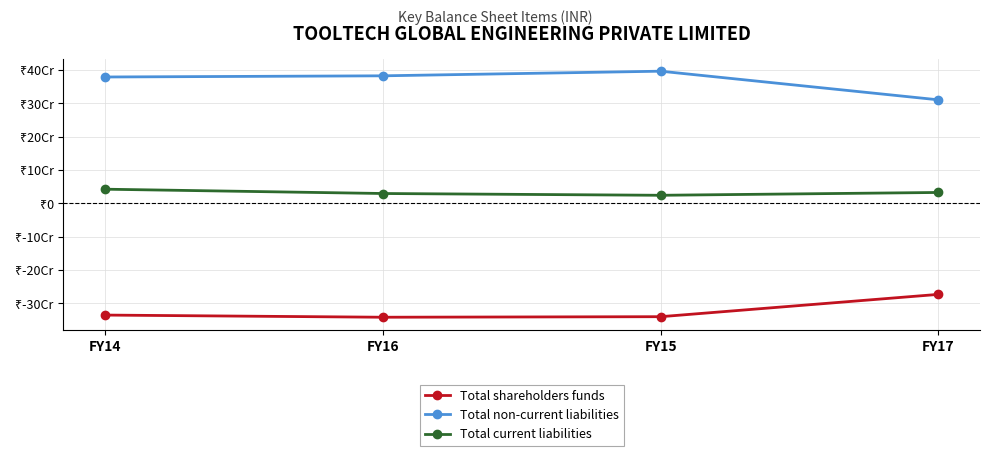

What are all the series names shown in the legend?

Total shareholders funds, Total non-current liabilities, Total current liabilities